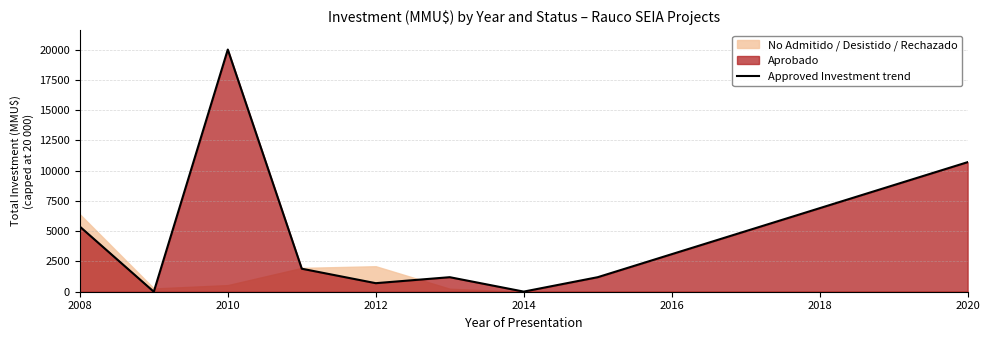

Where is Approved Investment trend nearest to the value 10000?

2020